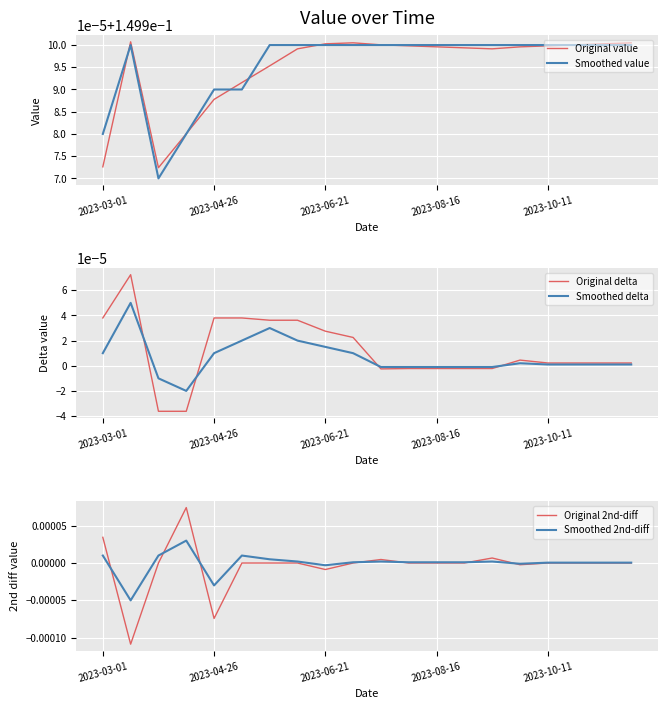

What is the total value across all series at 13?

0.3